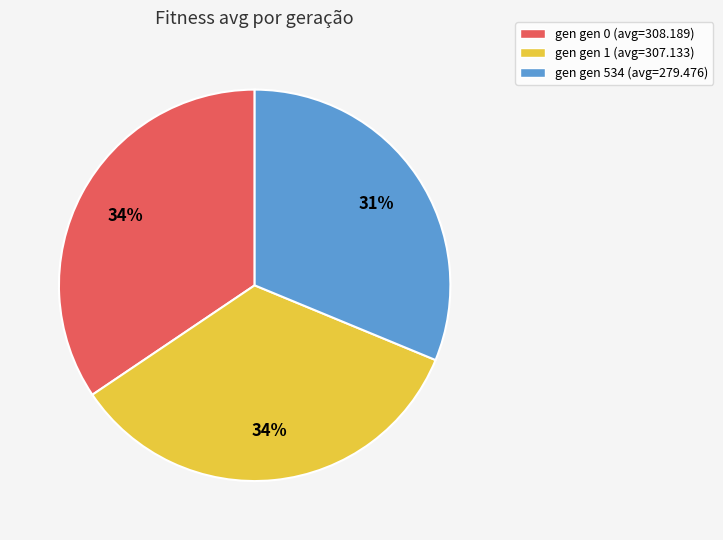

Does any single category account for the majority?

No